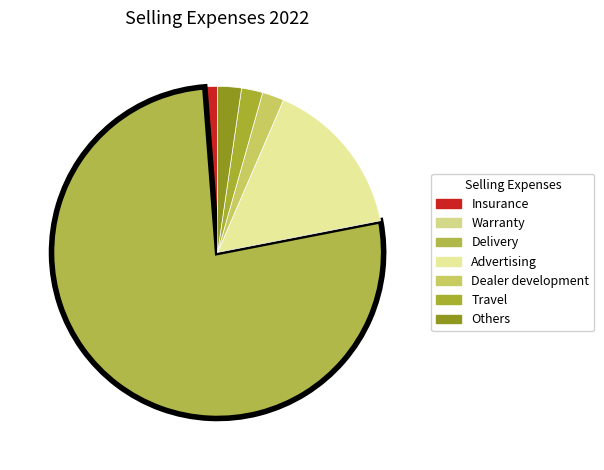

How many slices are in this pie chart?

7